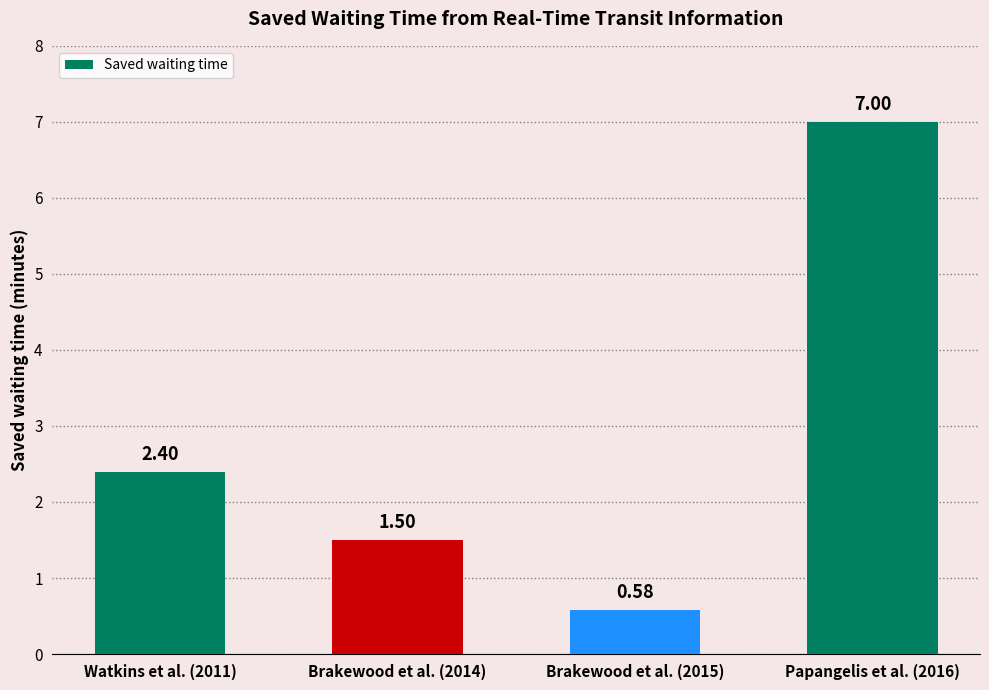

Is it true that the value at Watkins et al. (2011) is 3.9?

False